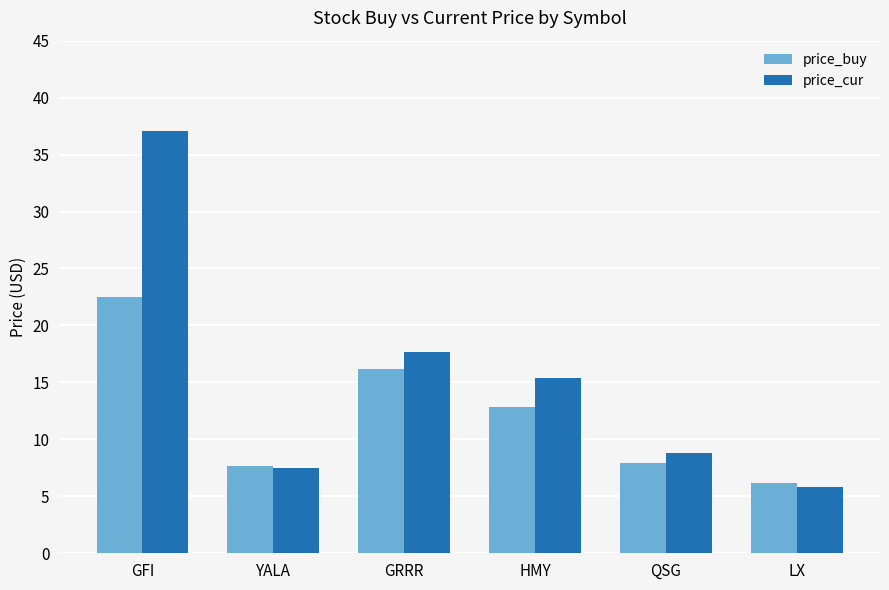

At which category does the chart reach its peak across all series?

GFI